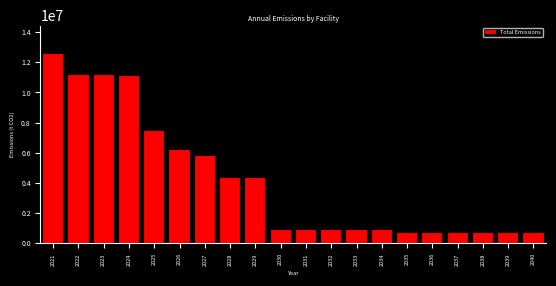

What is the greatest value displayed?

12578666.7